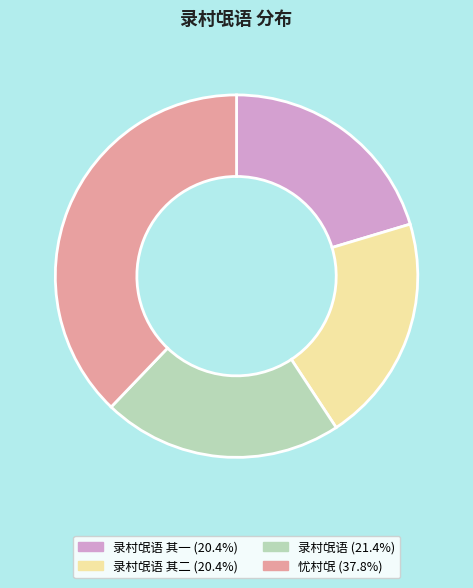

Is there any slice that represents more than half of the pie?

No